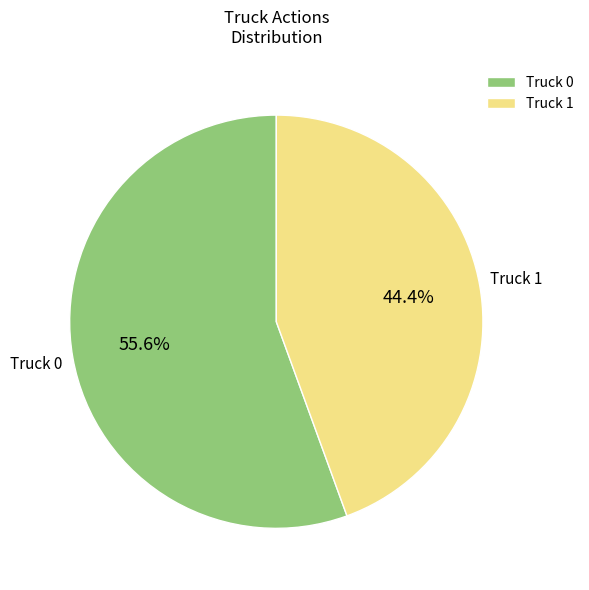

Is it true that Truck 1 is 44% of the pie?

True